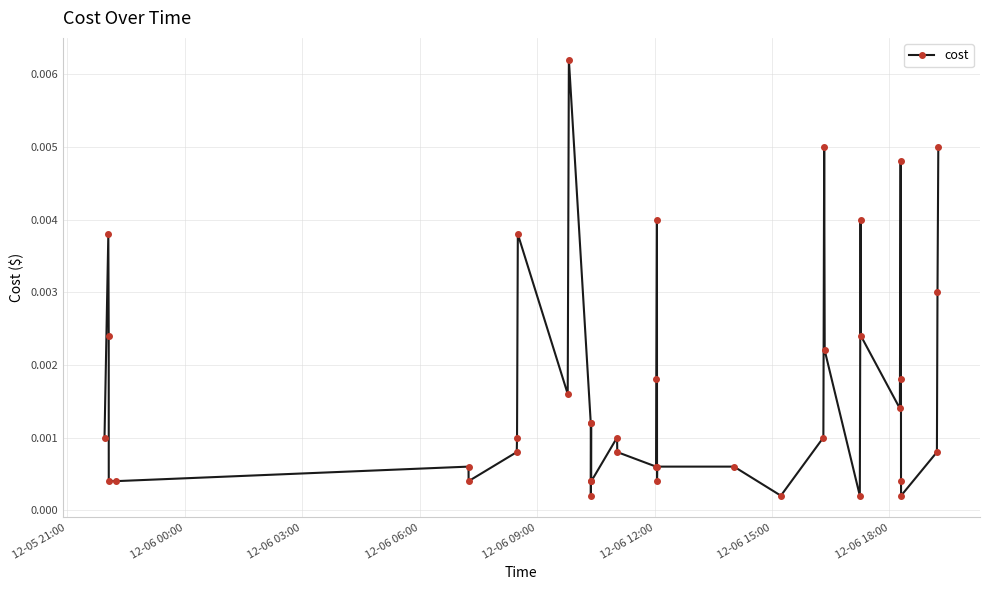

True or false: there are more than 0 points higher than both neighbors.

True